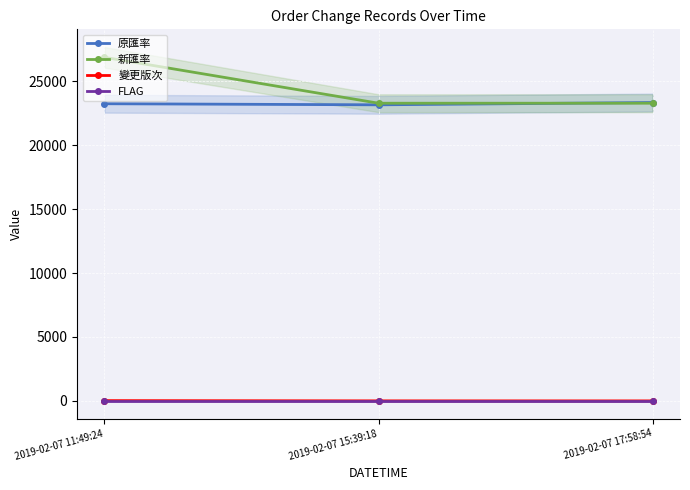

Which series has the largest range (max minus min)?

新匯率